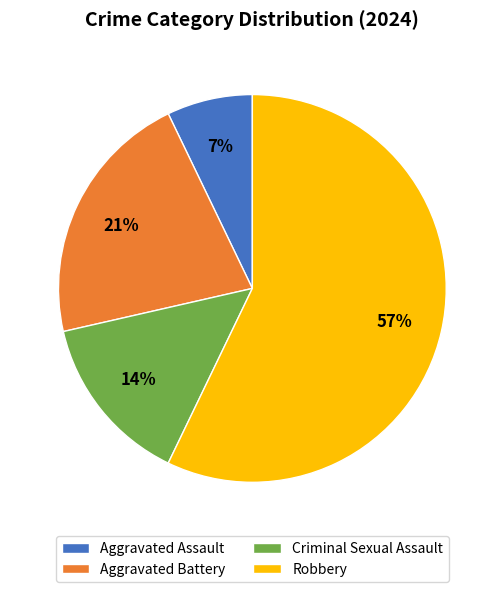

Which slice is the largest?

Robbery